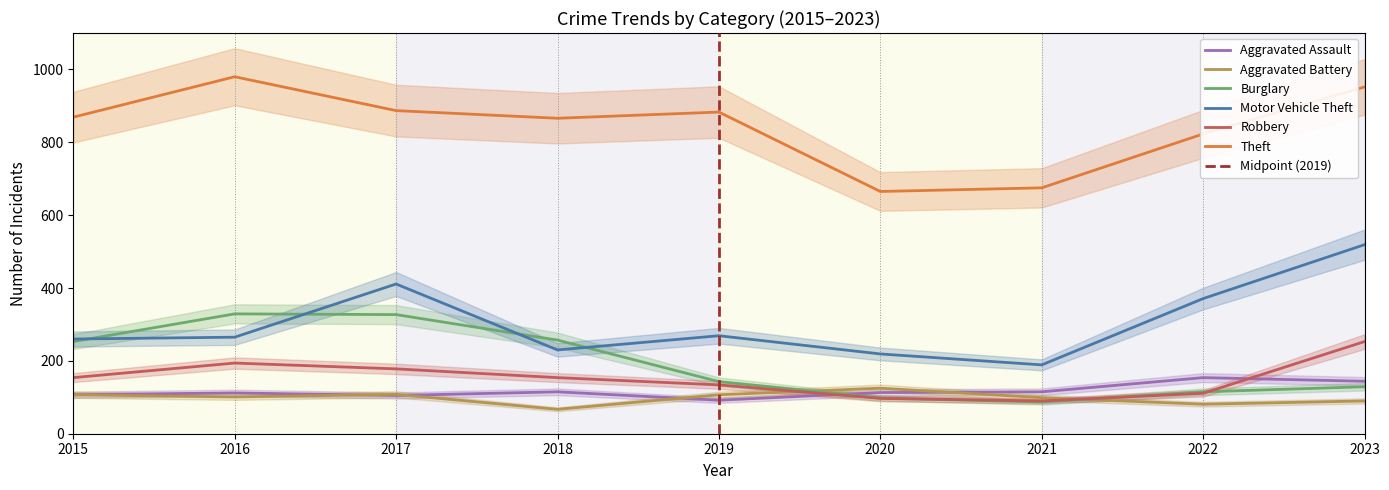

Where is Burglary nearest to the value 208?

2015